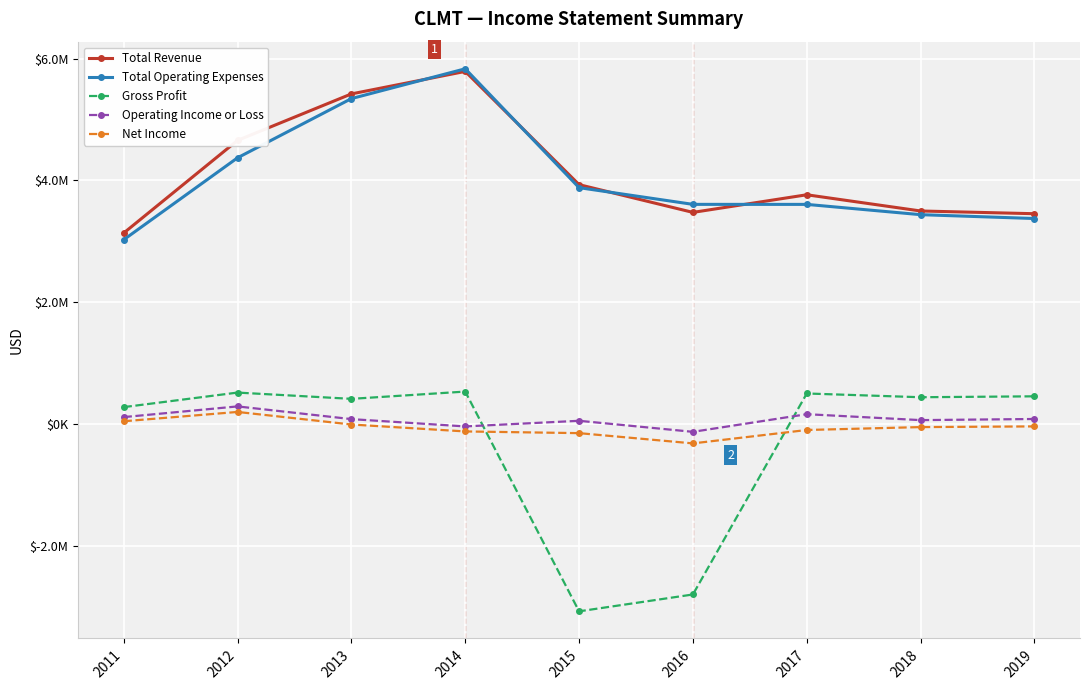

Does the chart have visible grid lines?

Yes